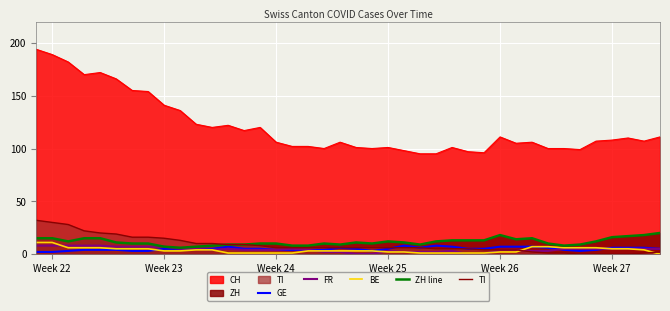

How many interior local peaks does the FR series have?

4